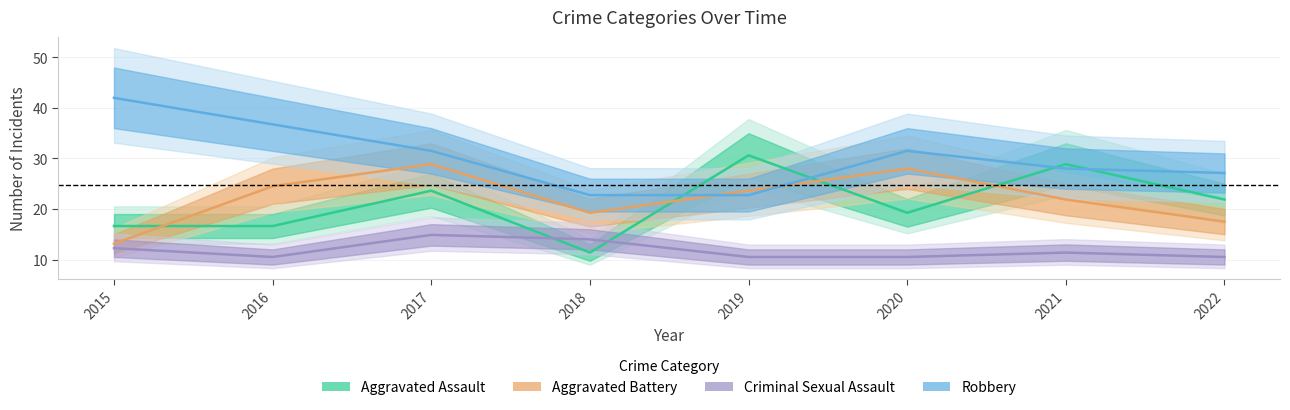

Rank the series at 2019 from lowest to highest value.

Criminal Sexual Assault, Robbery, Aggravated Battery, Aggravated Assault